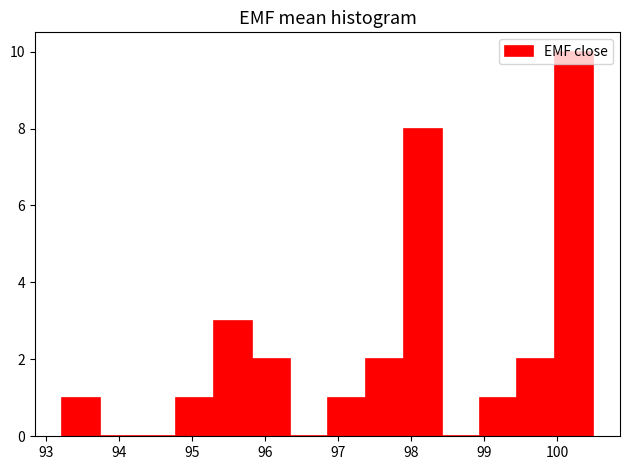

How tall is the bar that spans 97.9 to 98.4 on the x-axis? Neither the bar edges nor the heights are printed on the chart, so give them approximately, as read against the axes.

8